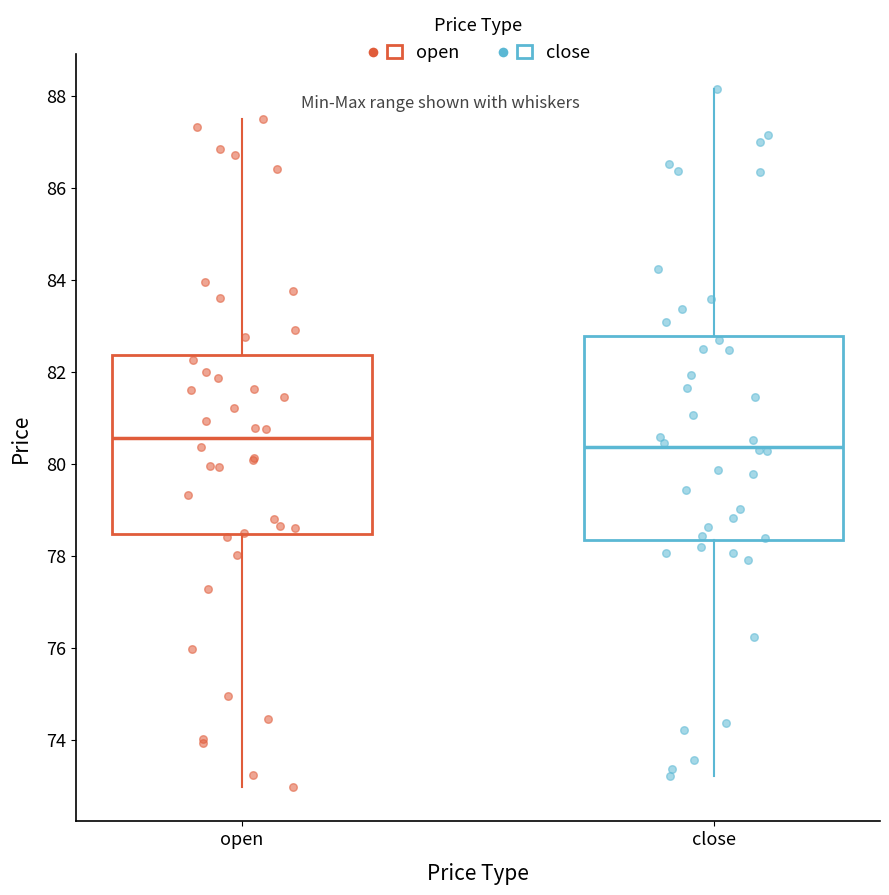

Where does the median line of the box for close sit on the y-axis? The values are not printed on the chart, so give them approximately, as read against the axis.

80.4